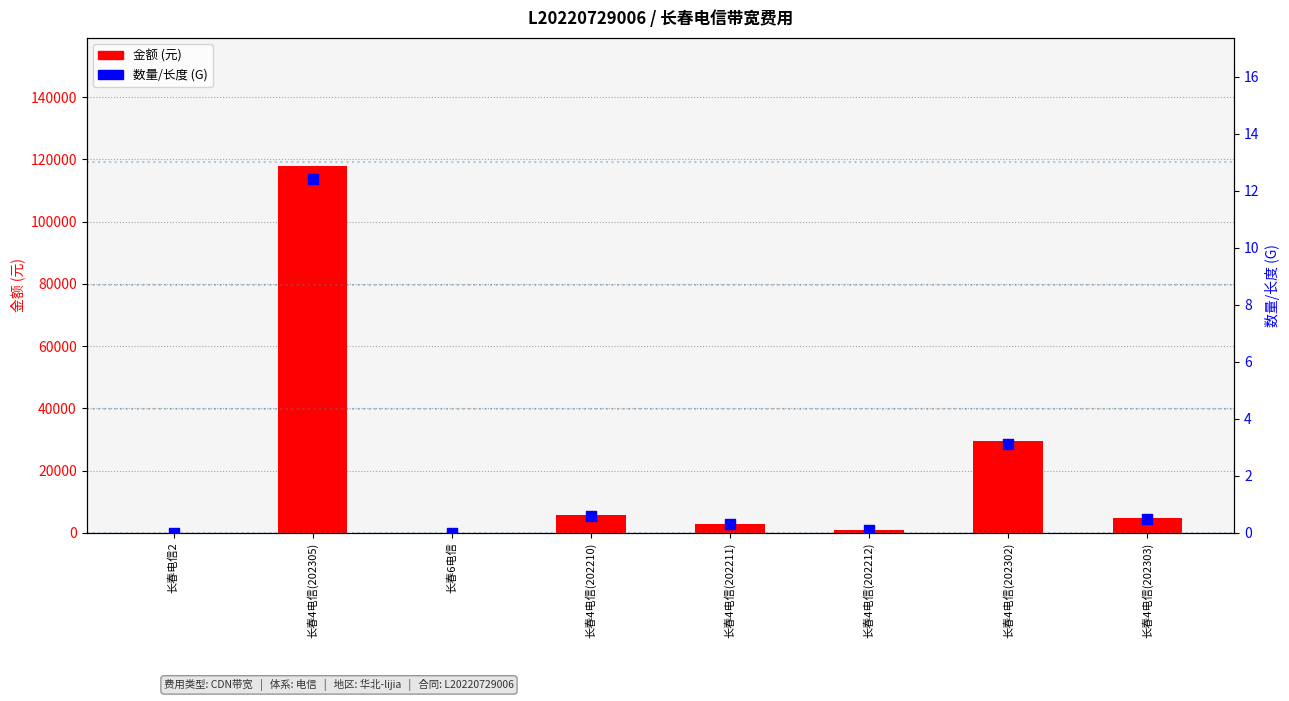

What are all the series names shown in the legend?

金额 (元), 数量/长度 (G)